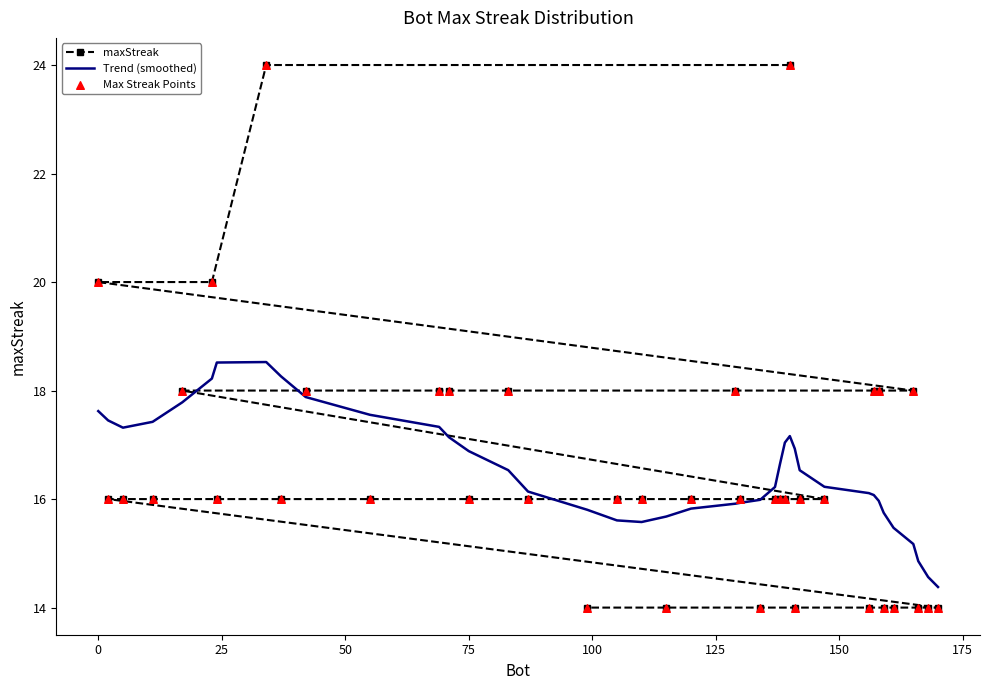

Which series reaches the maximum Y coordinate?

maxStreak